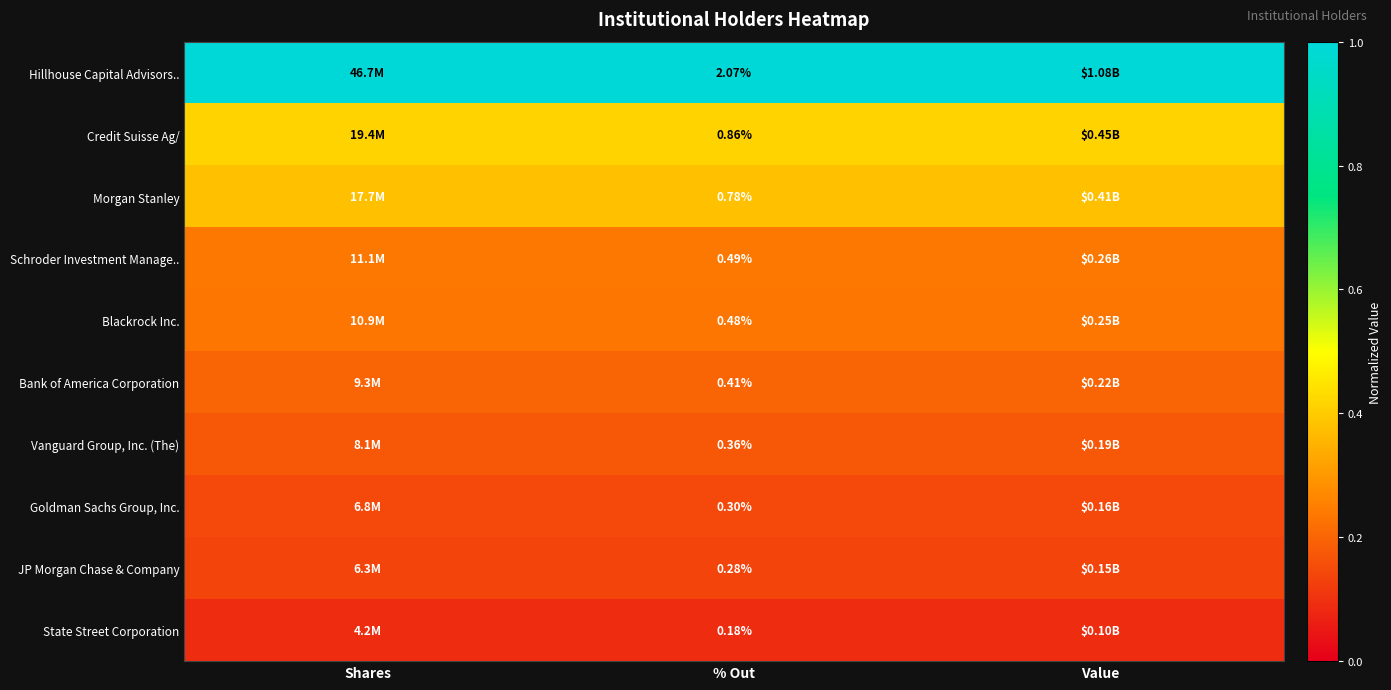

Rank the series at % Out from lowest to highest value.

State Street Corporation, JP Morgan Chase & Company, Goldman Sachs Group, Inc., Vanguard Group, Inc. (The), Bank of America Corporation, Blackrock Inc., Schroder Investment Manage.., Morgan Stanley, Credit Suisse Ag/, Hillhouse Capital Advisors..